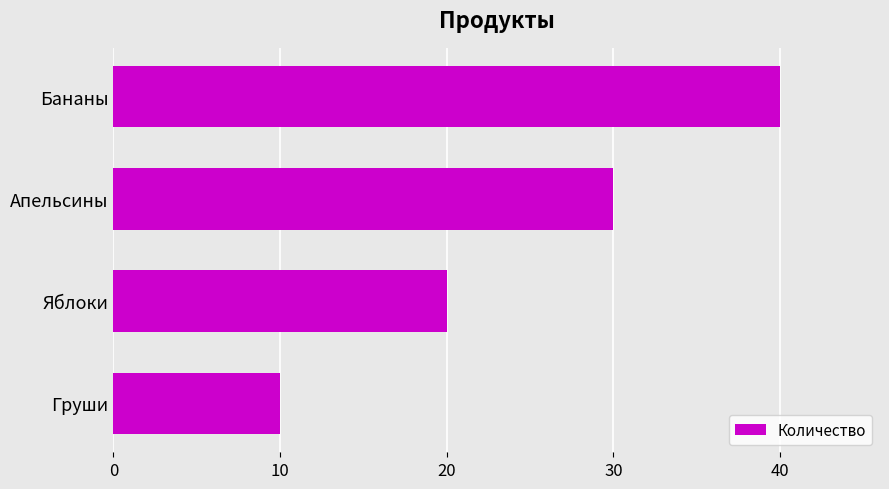

What is the sum of all values?

100